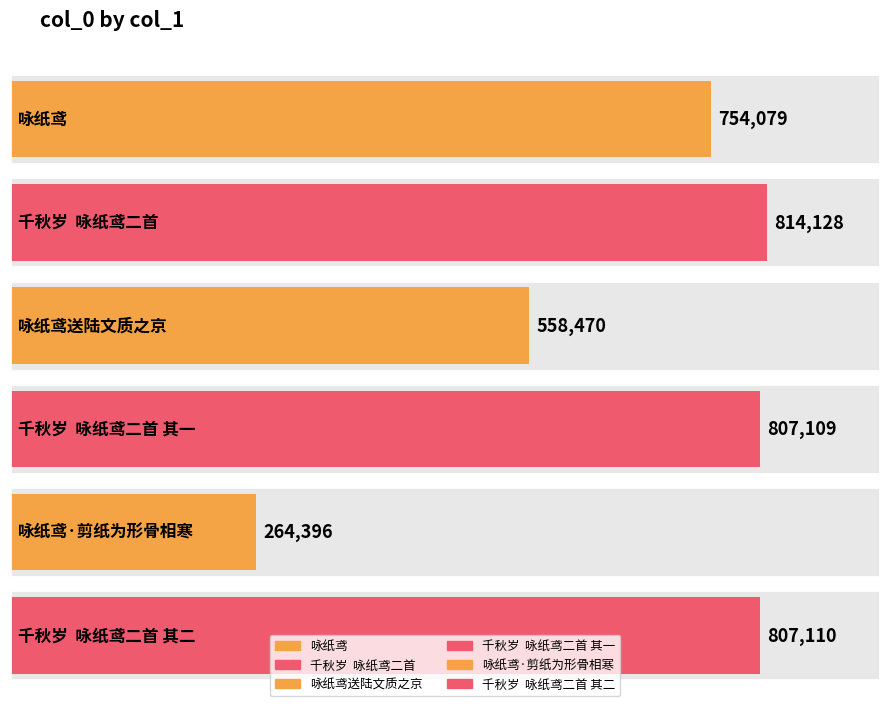

What is the label of the 3rd bar from the right?

千秋岁  咏纸鸢二首 其一